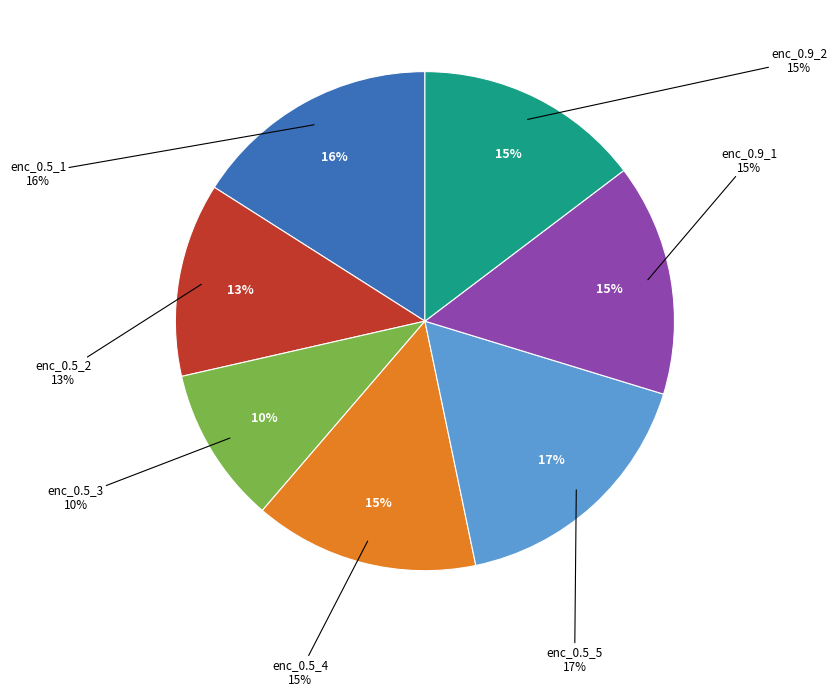

Do data_train_enc_0.5_4 and data_train_enc_0.5_2 together represent more than half of the pie?

No